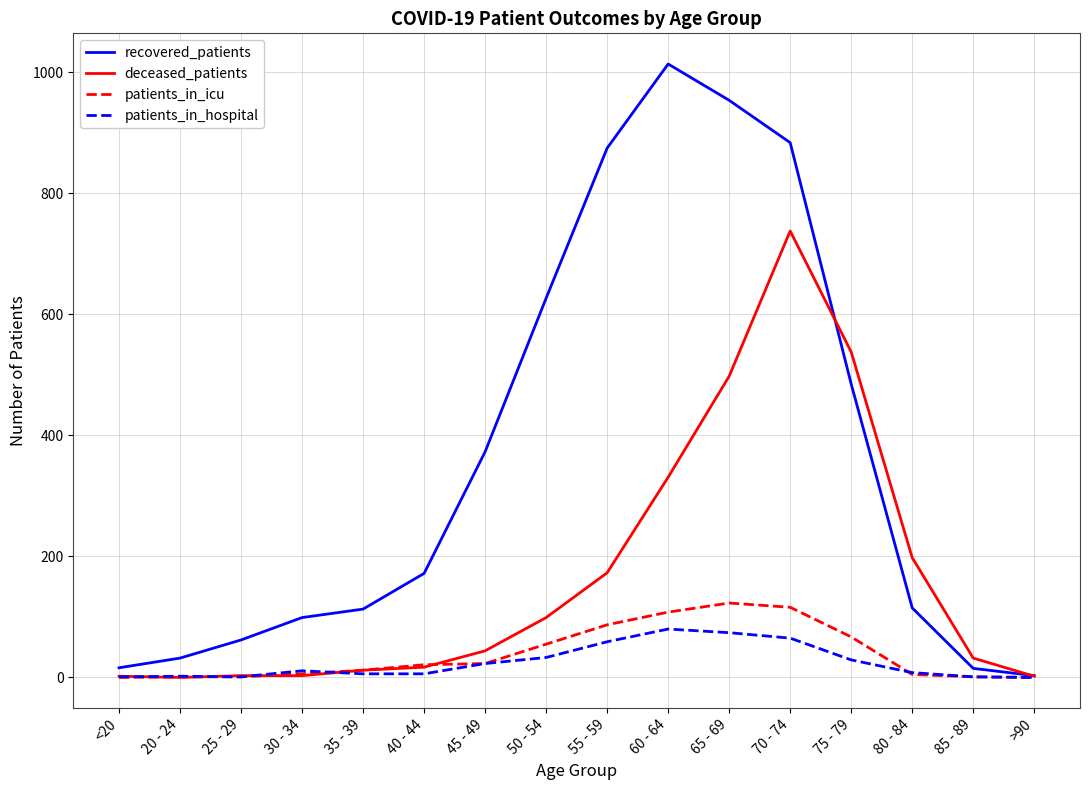

Which label corresponds to the largest value in the chart?

60 - 64